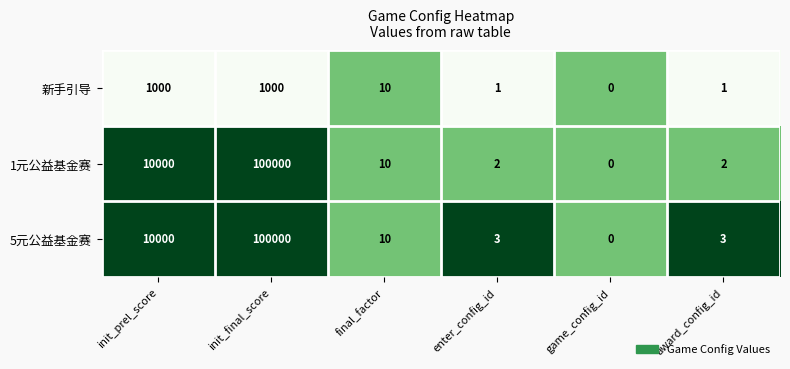

How many data points does each series have?

6